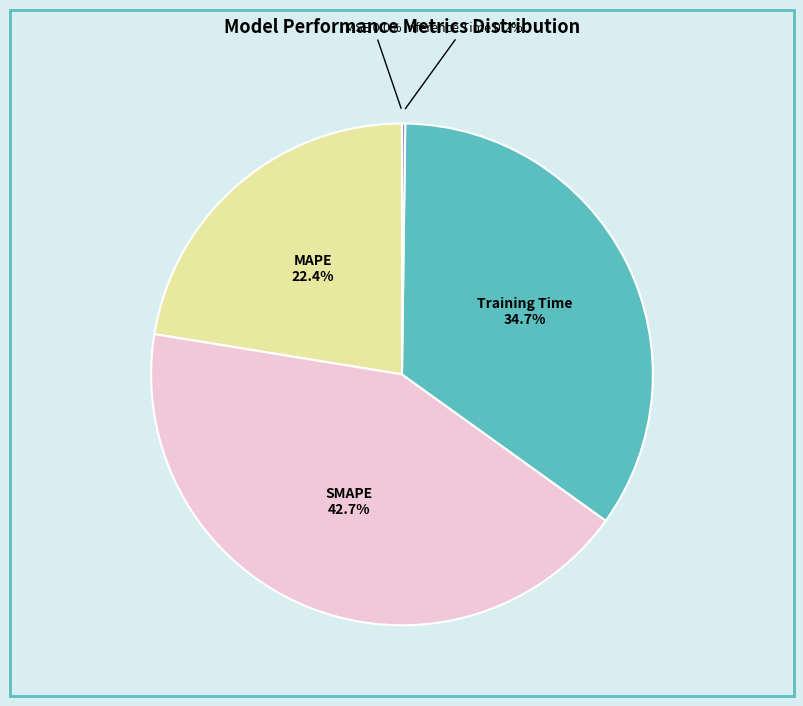

Is there a majority slice in this chart?

No